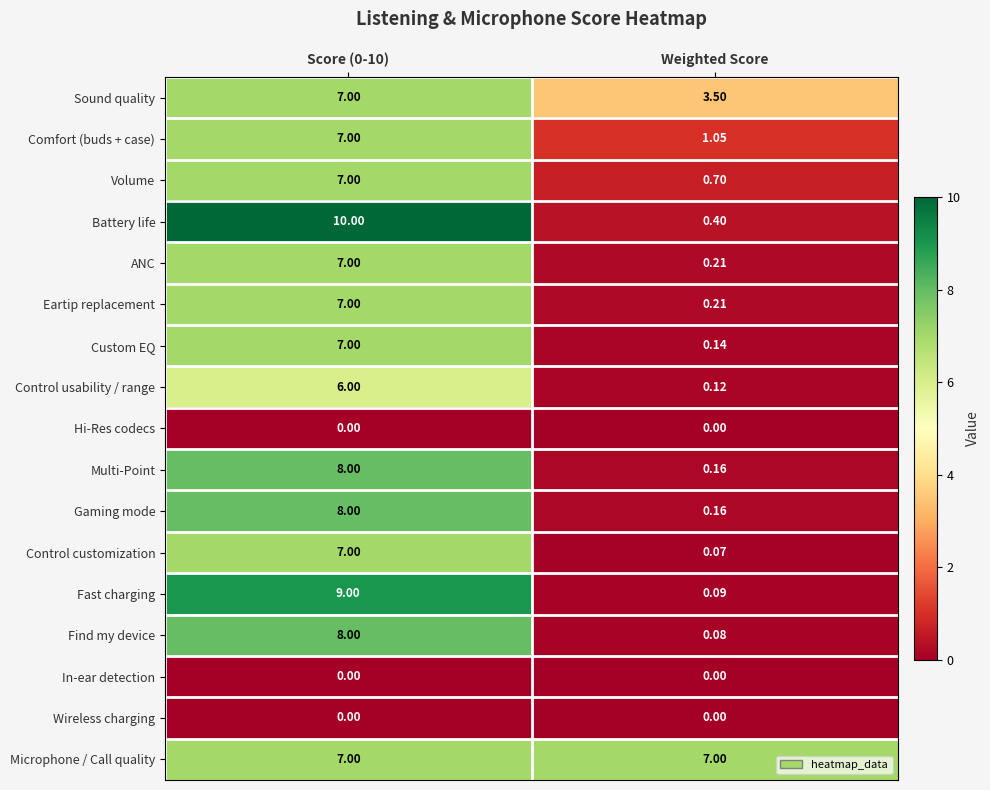

Between Score (0-10) and Weighted Score, which series saw the biggest shift?

Battery life